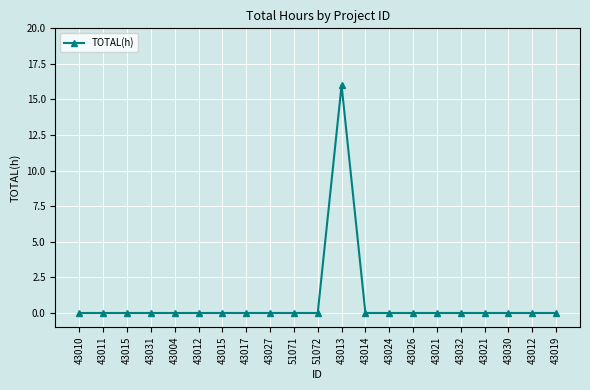

What is the label of the 21st point from the right?

43010